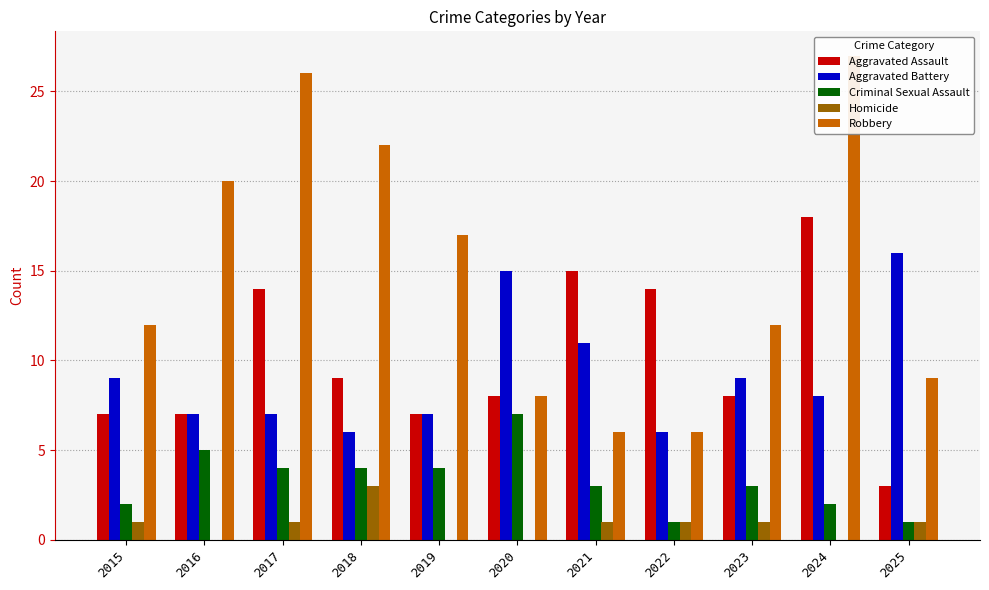

Reading left to right, list all the values displayed in this chart.

Aggravated Assault: 7	7	14	9	7	8	15	14	8	18	3
Aggravated Battery: 9	7	7	6	7	15	11	6	9	8	16
Criminal Sexual Assault: 2	5	4	4	4	7	3	1	3	2	1
Homicide: 1	0	1	3	0	0	1	1	1	0	1
Robbery: 12	20	26	22	17	8	6	6	12	27	9